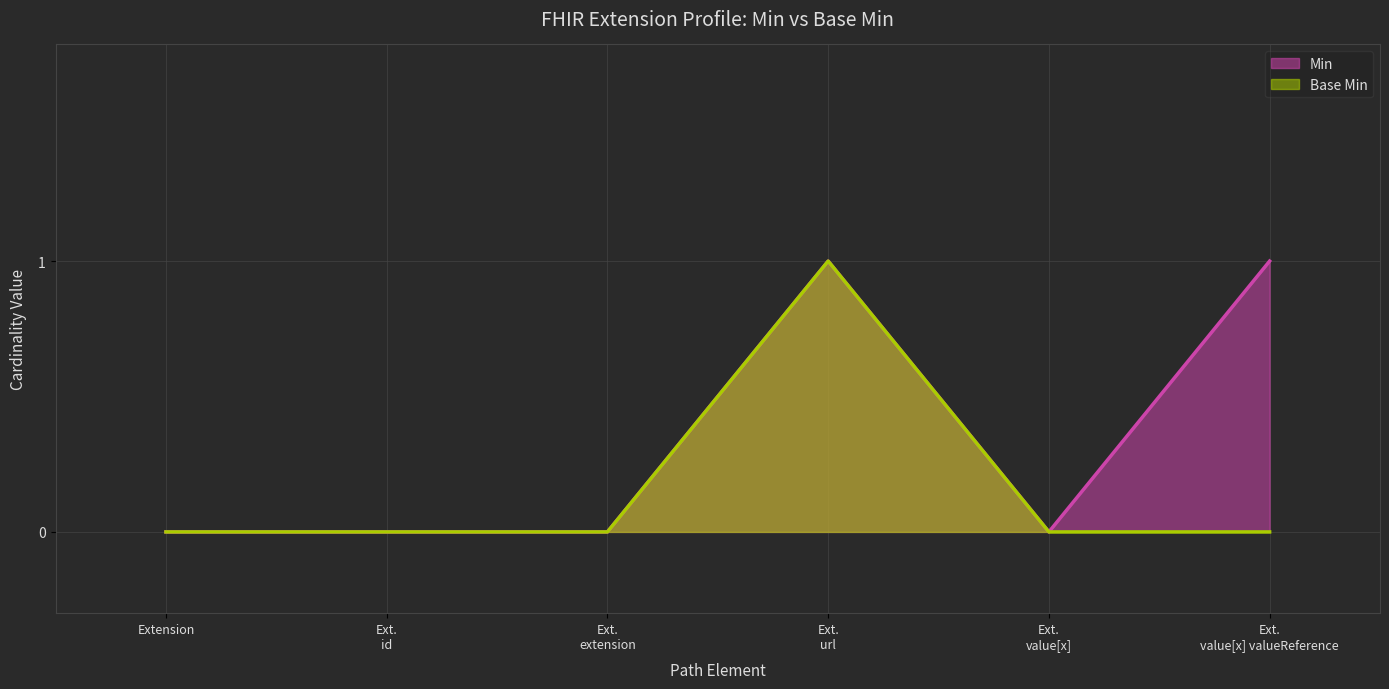

Rank the series by their average value, from lowest to highest.

Base Min, Min